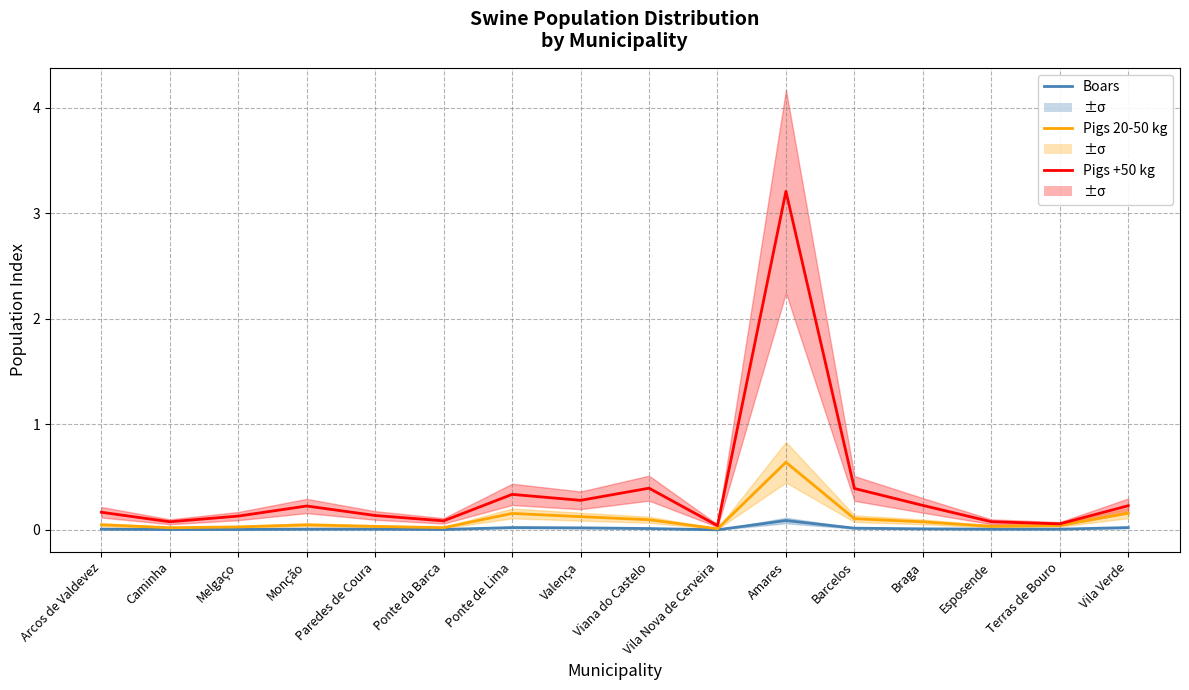

Reading right to left, list all the values displayed in this chart.

Boars: Vila Verde=0.0	Terras de Bouro=0.0	Esposende=0.0	Braga=0.0	Barcelos=0.0	Amares=0.1	Vila Nova de Cerveira=-0.0	Viana do Castelo=0.0	Valença=0.0	Ponte de Lima=0.0	Ponte da Barca=0.0	Paredes de Coura=0.0	Monção=0.0	Melgaço=0.0	Caminha=0.0	Arcos de Valdevez=0.0
Pigs 20-50 kg: Vila Verde=0.2	Terras de Bouro=0.0	Esposende=0.0	Braga=0.1	Barcelos=0.1	Amares=0.6	Vila Nova de Cerveira=0.0	Viana do Castelo=0.1	Valença=0.1	Ponte de Lima=0.2	Ponte da Barca=0.0	Paredes de Coura=0.0	Monção=0.0	Melgaço=0.0	Caminha=0.0	Arcos de Valdevez=0.0
Pigs +50 kg: Vila Verde=0.2	Terras de Bouro=0.1	Esposende=0.1	Braga=0.2	Barcelos=0.4	Amares=3.2	Vila Nova de Cerveira=0.0	Viana do Castelo=0.4	Valença=0.3	Ponte de Lima=0.3	Ponte da Barca=0.1	Paredes de Coura=0.1	Monção=0.2	Melgaço=0.1	Caminha=0.1	Arcos de Valdevez=0.2